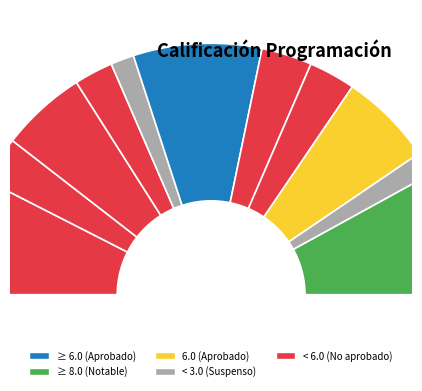

To the nearest percent, what portion does Adrián represent?

6%